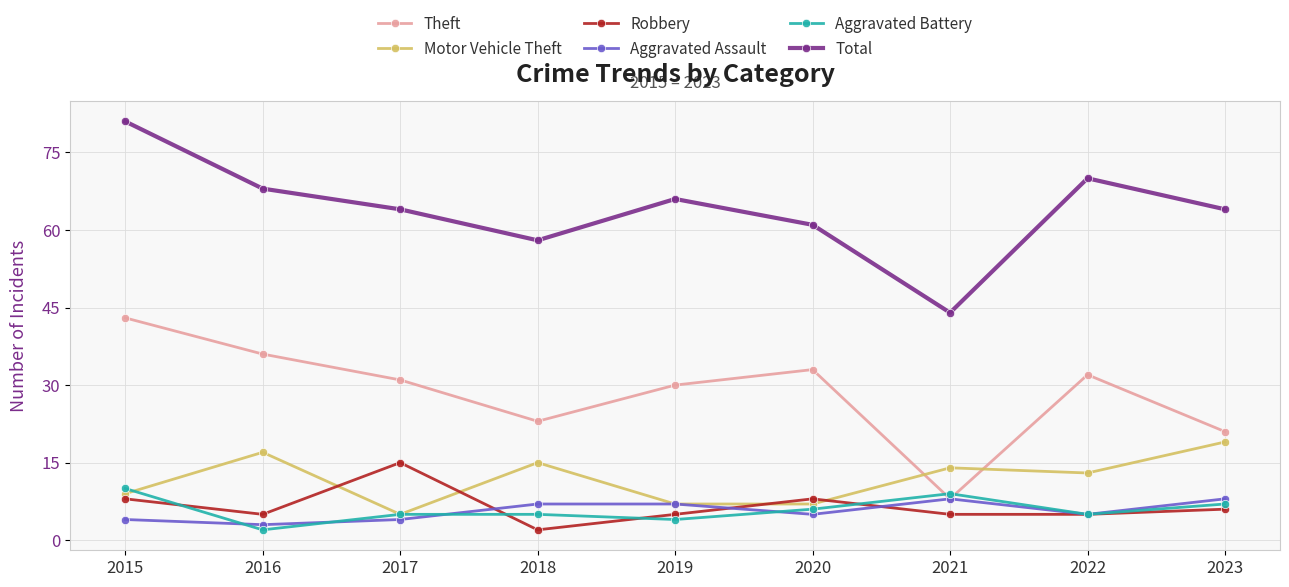

True or false: Motor Vehicle Theft and Theft cross at least once.

True